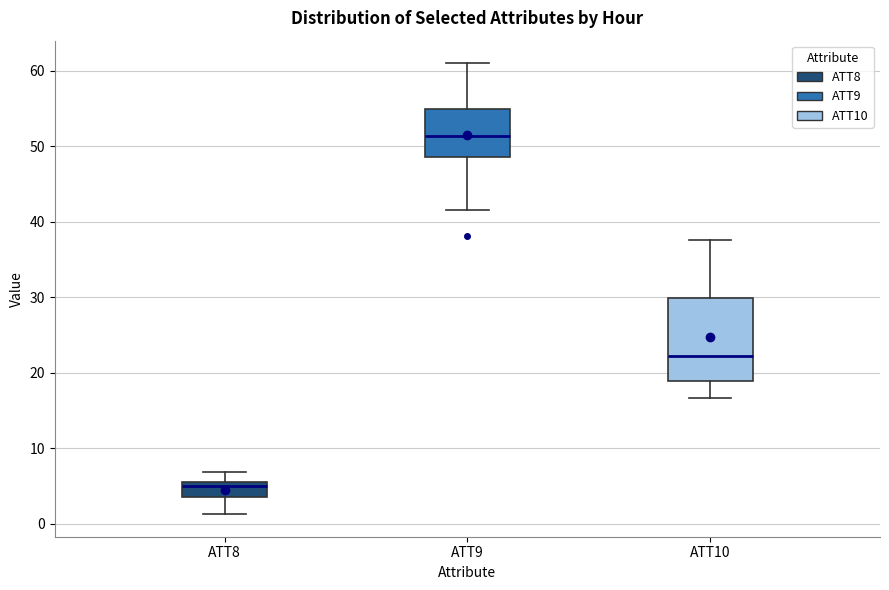

Reading left to right, read every box against the y-axis: the position of its median line, the range the box covers, and the ends of its whiskers. The values are not printed on the chart, so give them approximately, as read against the axis.

ATT8: median 5 (just below the box's upper edge), box 4 to 5, whiskers 1 to 7
ATT9: median 51, box 49 to 55, whiskers 42 to 61
ATT10: median 22, box 19 to 30, whiskers 17 to 38